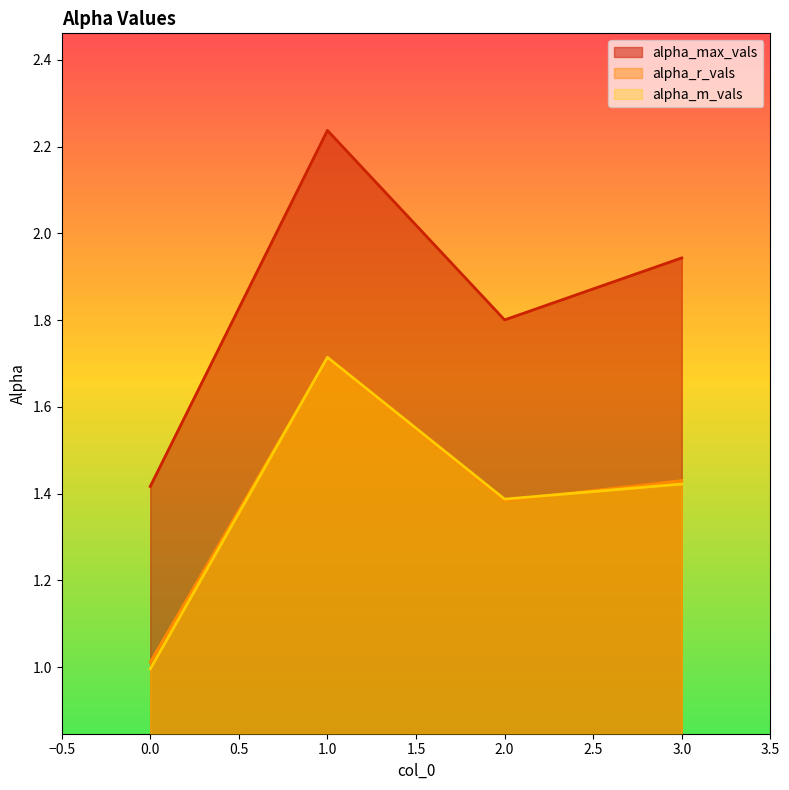

Is the value of alpha_max_vals at 0.0 greater than the value of alpha_m_vals at 2.0?

Yes